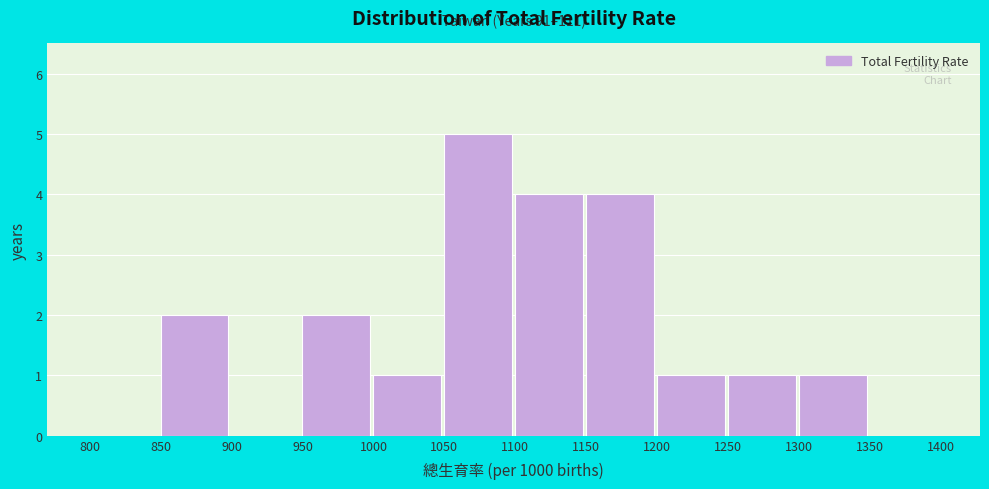

Over which range of the x-axis is the bar tallest?

1050 to 1100